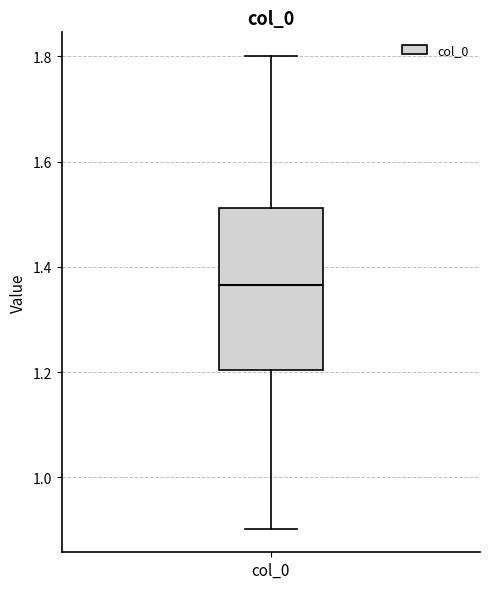

Transcribe this box plot: give where the median line is, the range the box spans, and where the two whiskers end, as read against the y-axis. The values are not printed on the chart, so give them approximately, as read against the axis.

median 1.36, box 1.20 to 1.52, whiskers 0.90 to 1.80